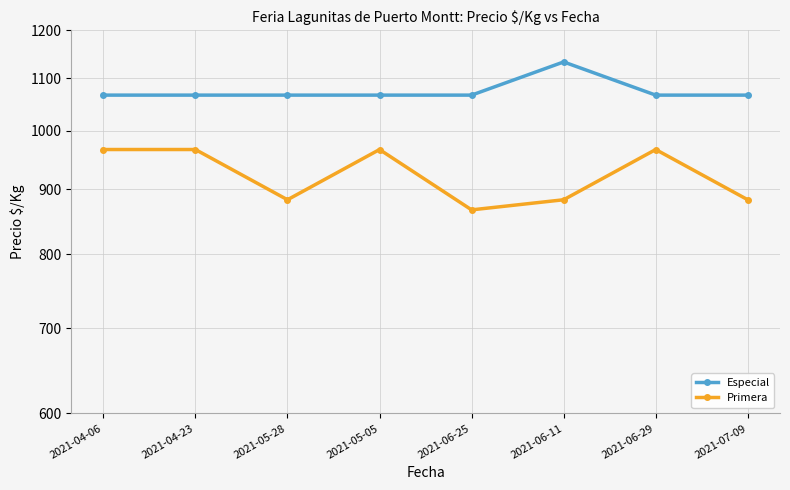

Which series changed the most between 2021-04-23 and 2021-05-05?

Especial